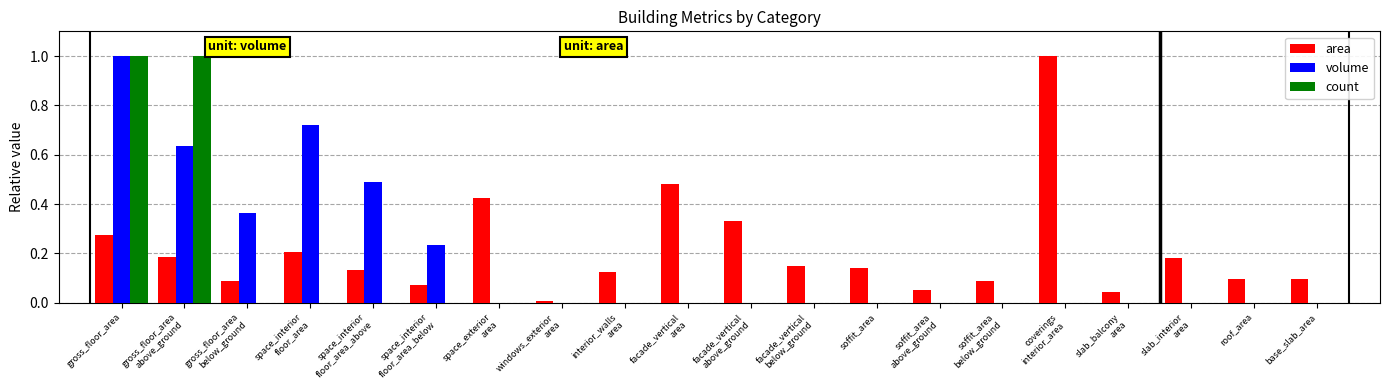

What is the sum of all count values?

2.0